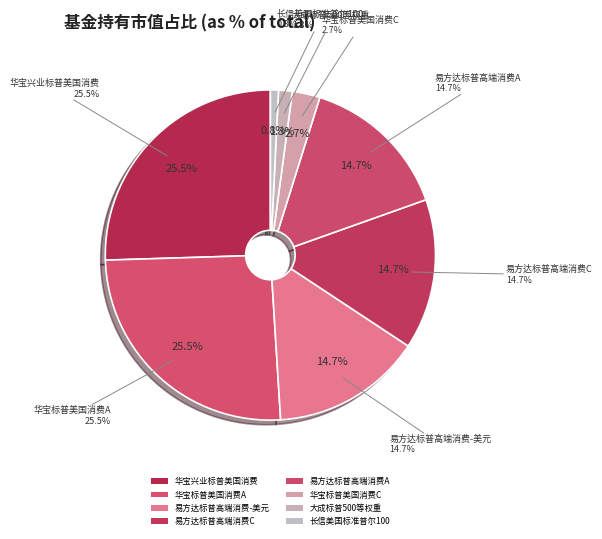

To the nearest percent, what is the difference between the 易方达标普全球高端消费品指数增强(QDII)-美元现汇 and 华宝兴业标普美国消费(QDII-LOF)美元 slice percentages?

11%